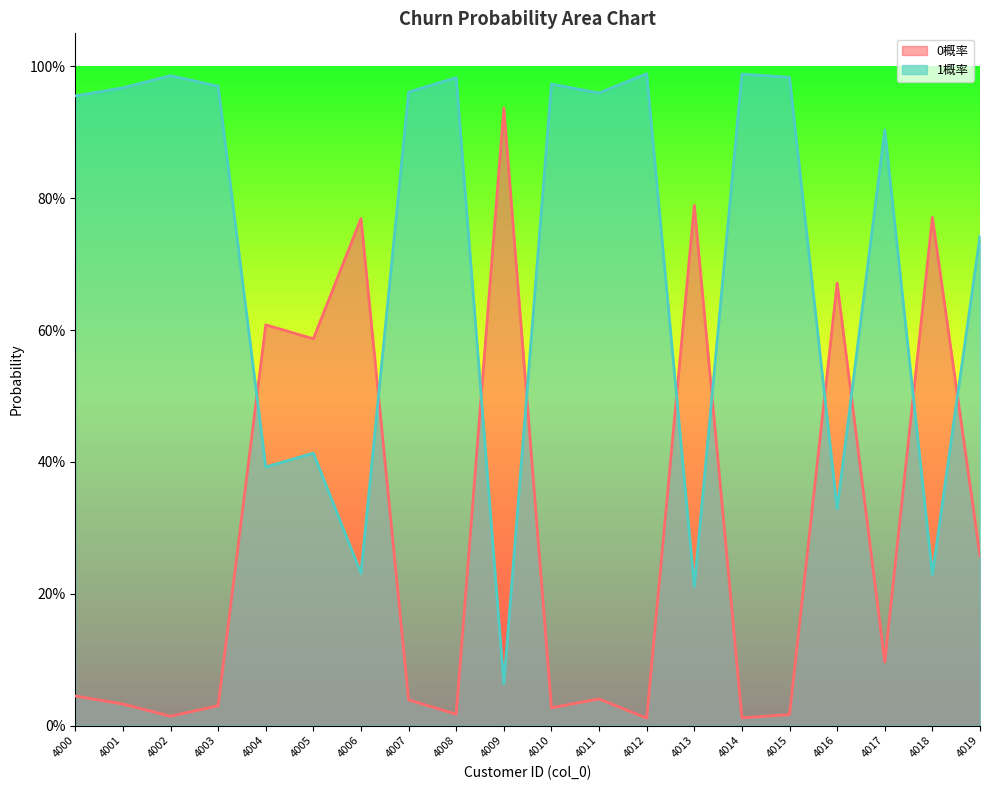

At 4011, list the series in order from smallest to largest.

0概率, 1概率